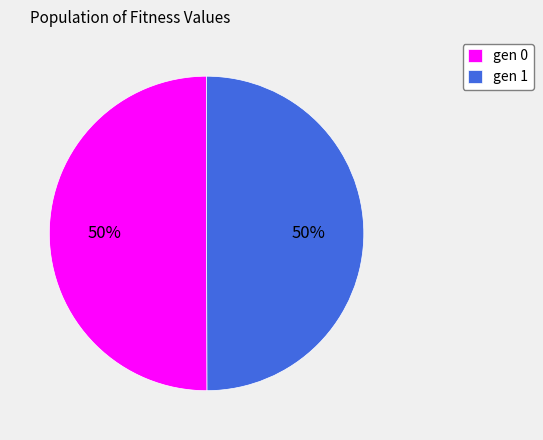

What percentage is the gen 1 slice, to the nearest percent?

50%